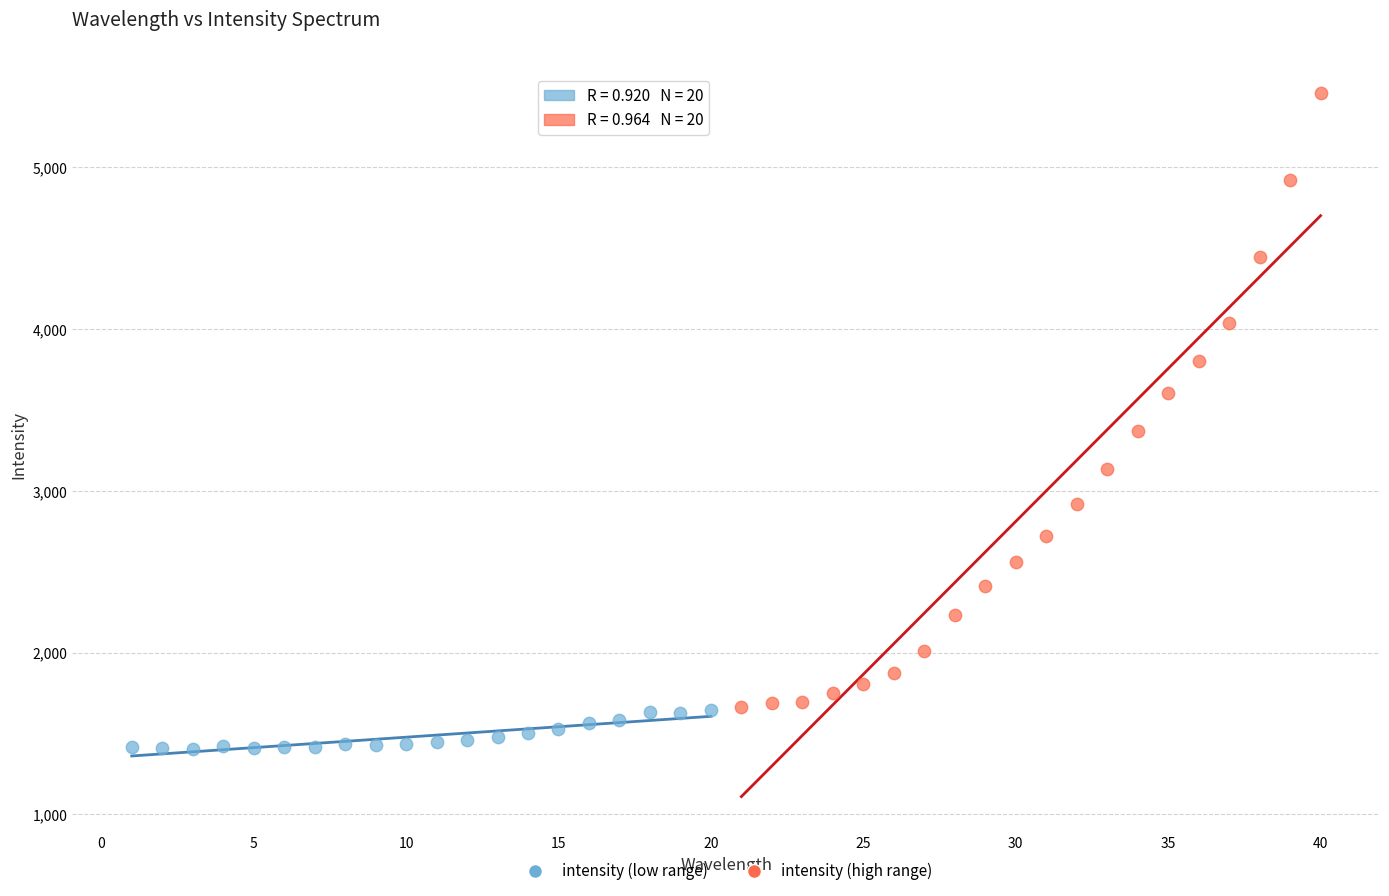

Which series contains the highest Y value?

intensity (high range)